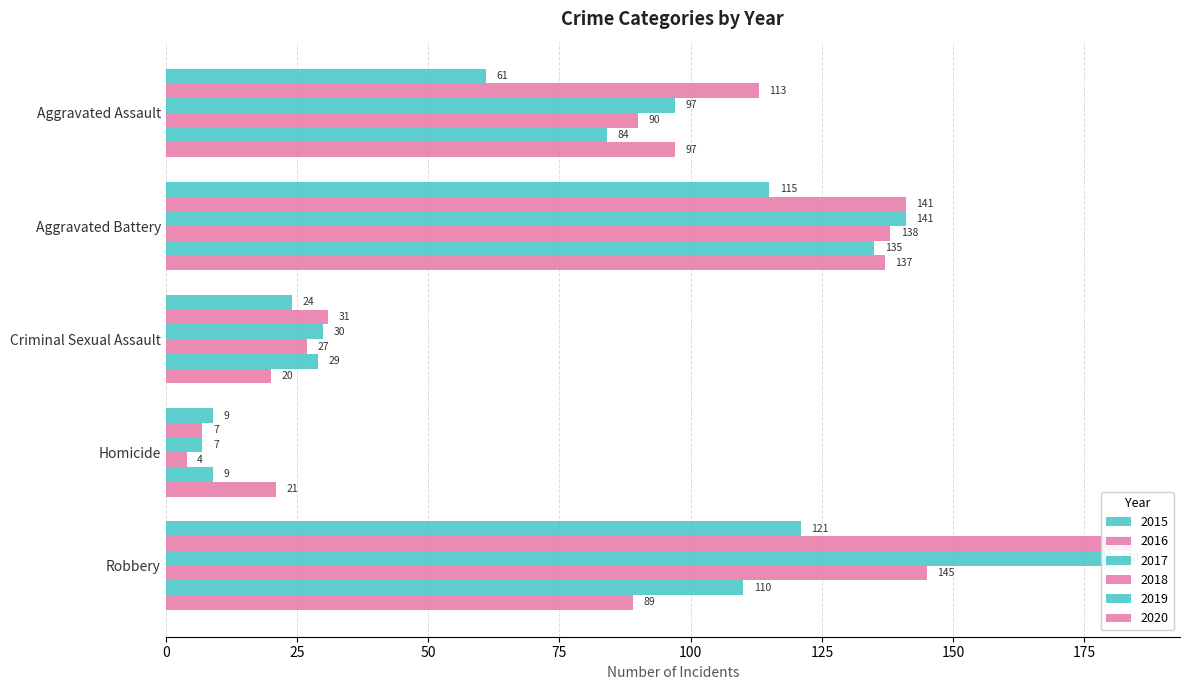

What are all the series names shown in the legend?

2015, 2016, 2017, 2018, 2019, 2020